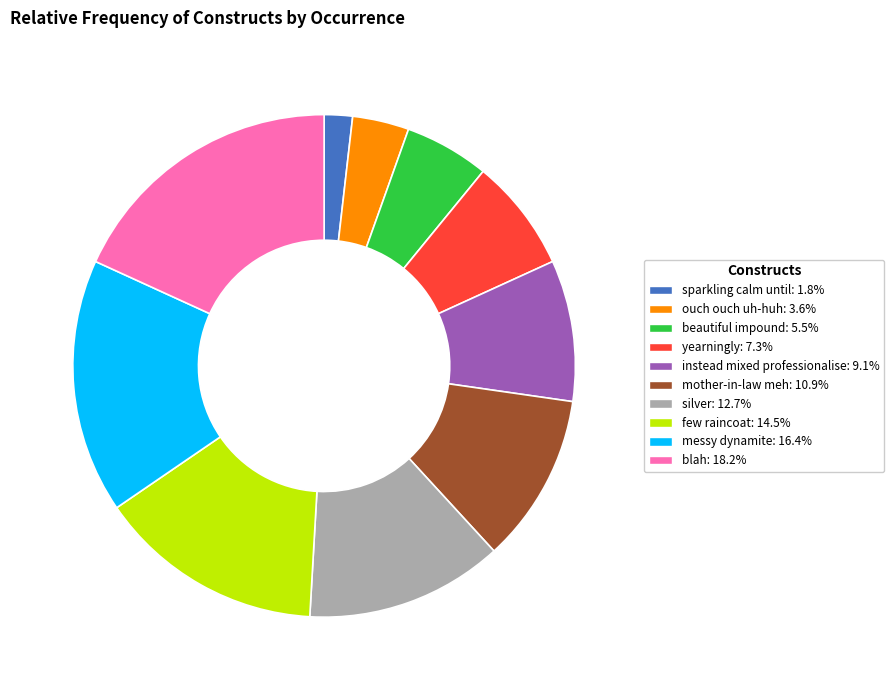

Is yearningly the majority of the pie?

No